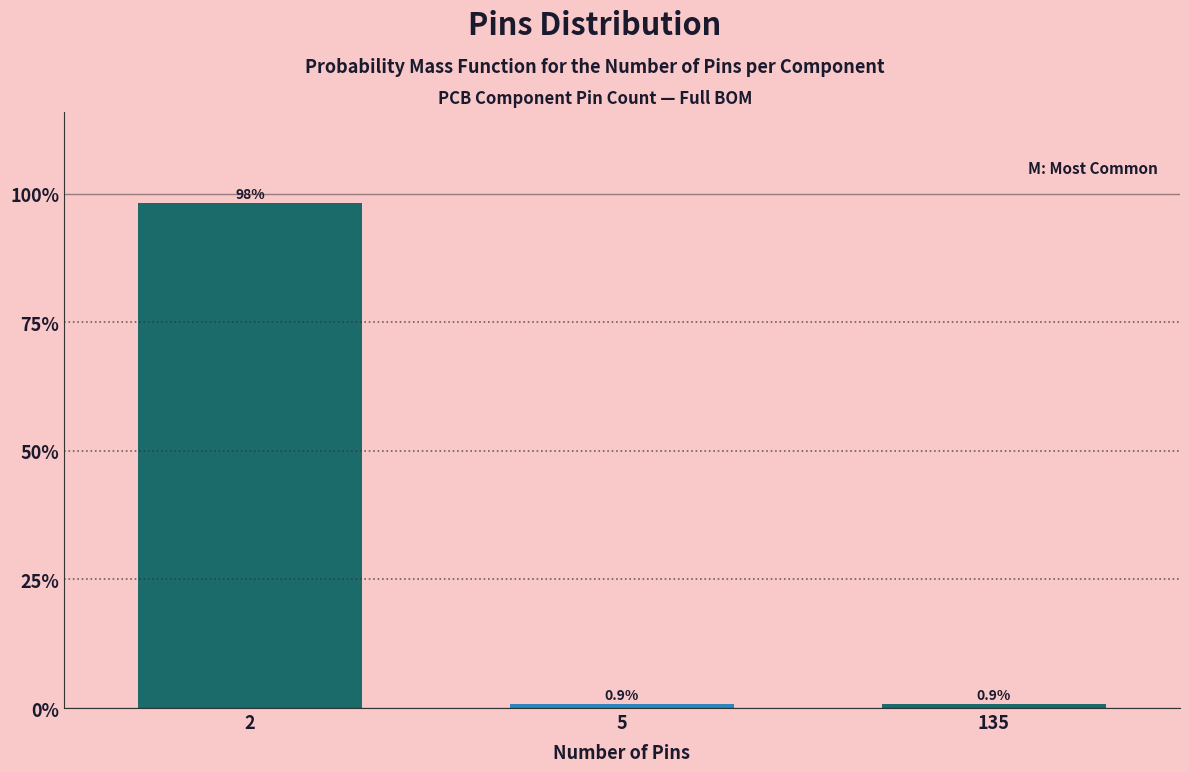

Reading left to right, what are all the values shown in this chart?

2=98.2	5=0.9	135=0.9